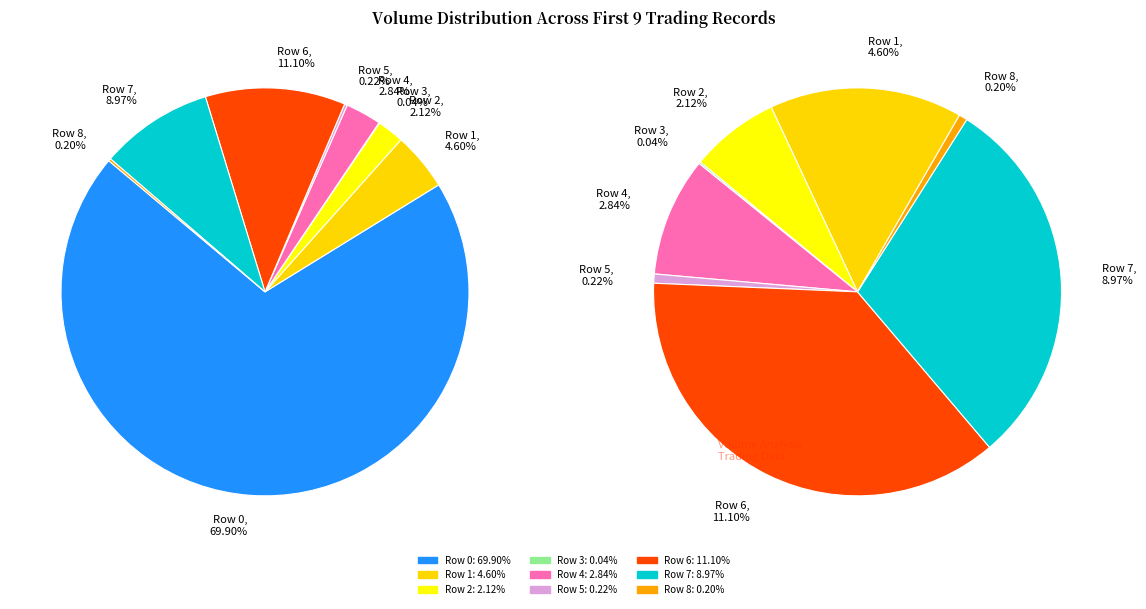

What percentage do Row 1 and Row 7 together represent?

13.6%